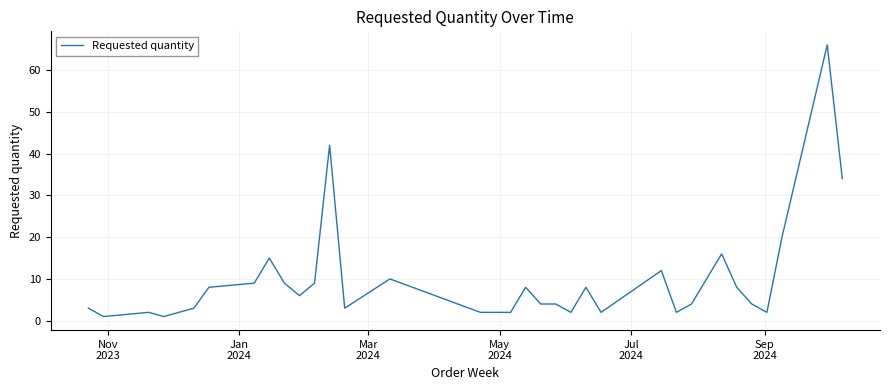

What is the maximum value shown in the chart?

66